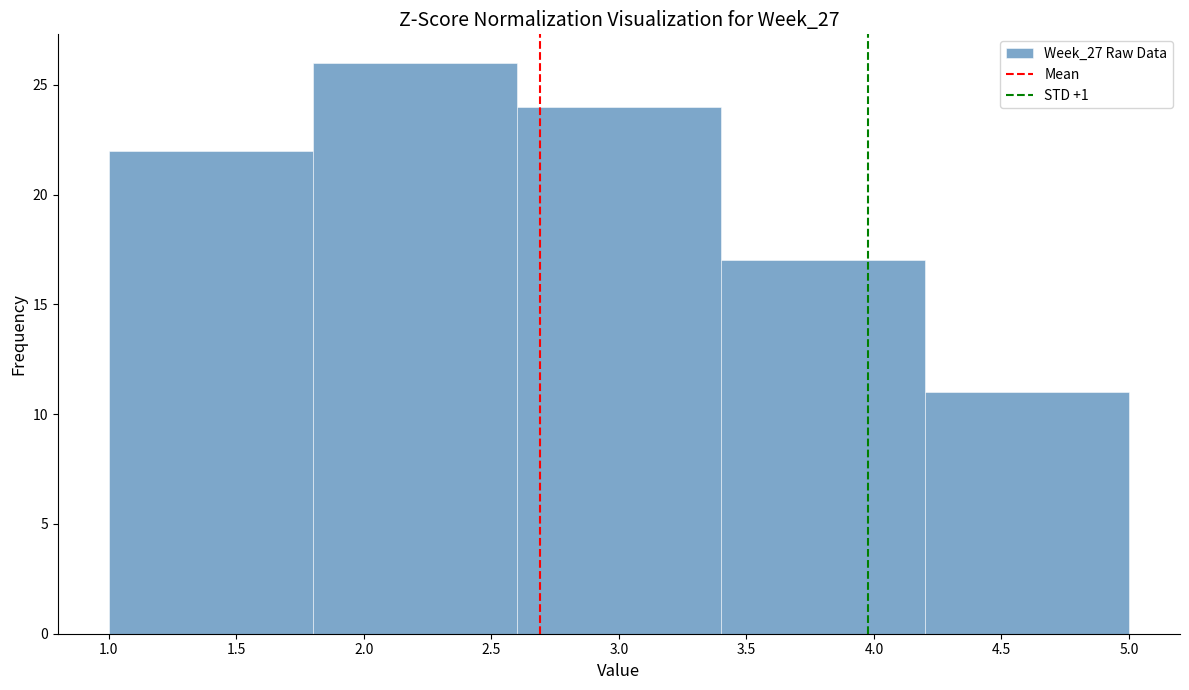

Reading left to right, transcribe this chart: for each bar, give the range it covers on the x-axis and its height. The values are not printed on the chart, so give them approximately, as read against the axis.

1.0 to 1.8: 22
1.8 to 2.6: 26
2.6 to 3.4: 24
3.4 to 4.2: 17
4.2 to 5.0: 11